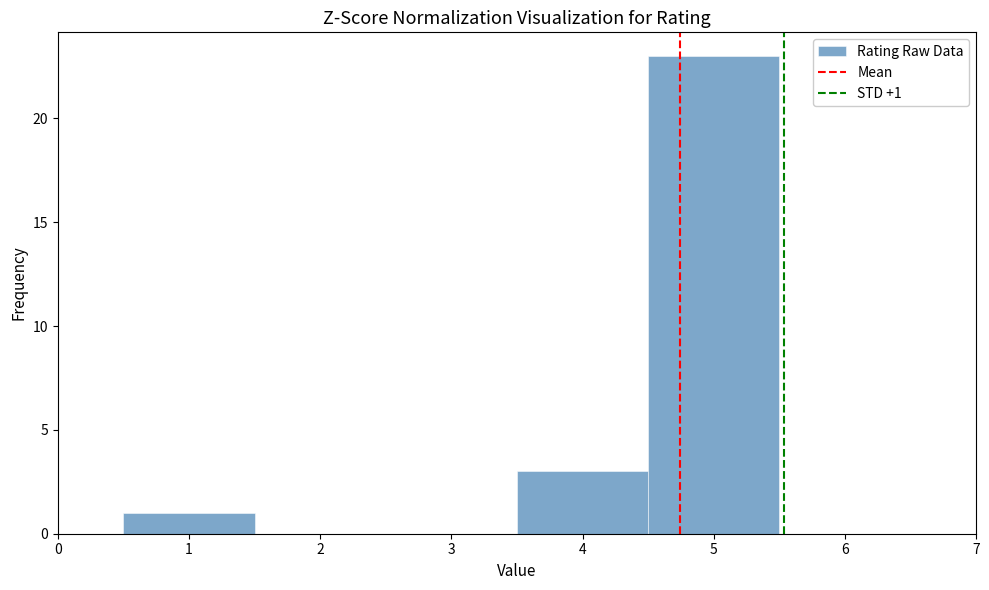

Over which range of the x-axis is the bar tallest?

4.5 to 5.5